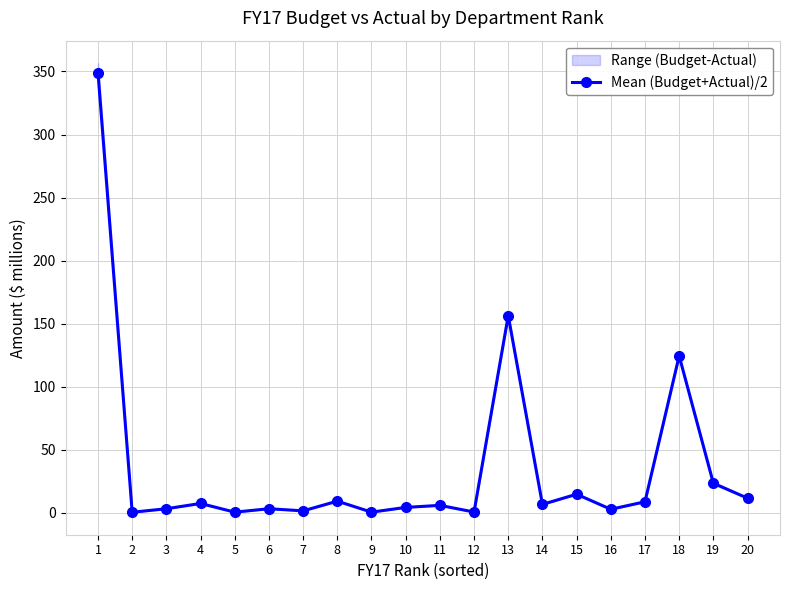

What is the difference between the second highest and second lowest values?

155.9